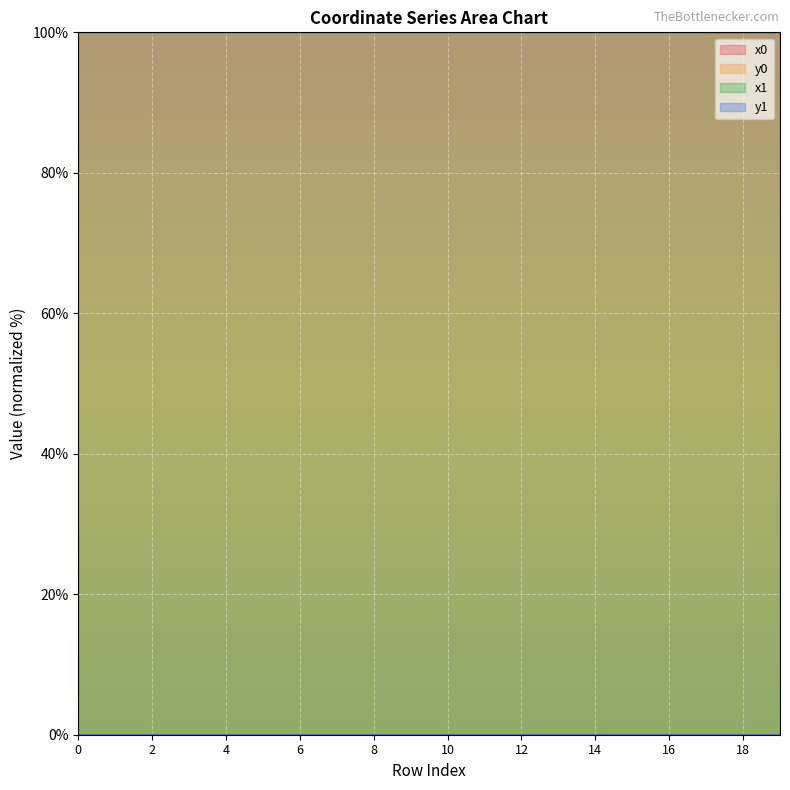

At how many categories does at least one series exceed 46?

20